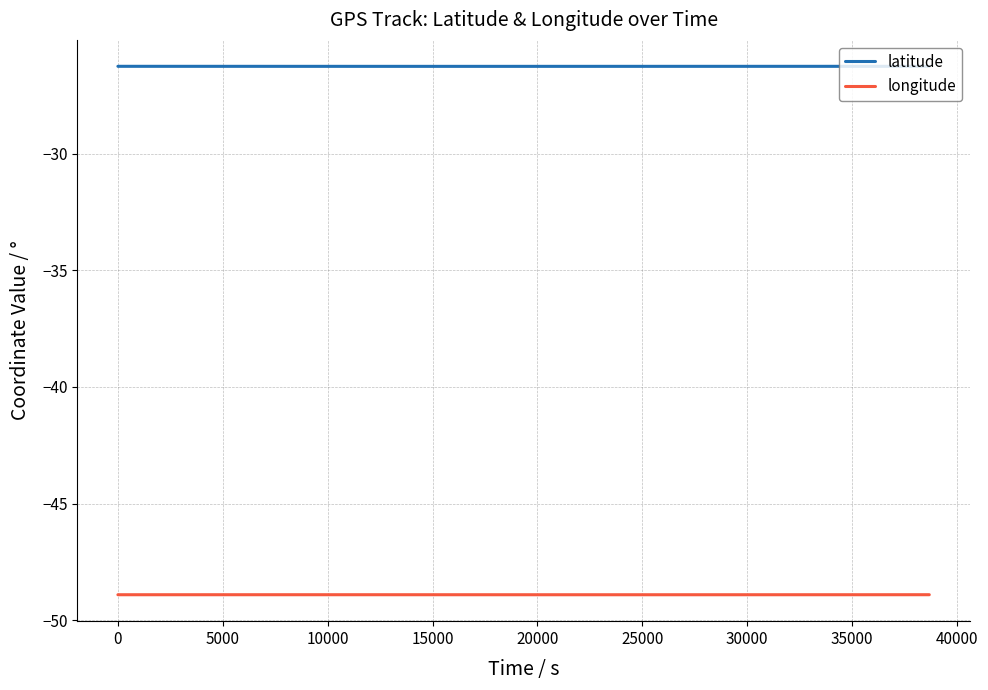

Rank the series by their average value, from lowest to highest.

longitude, latitude